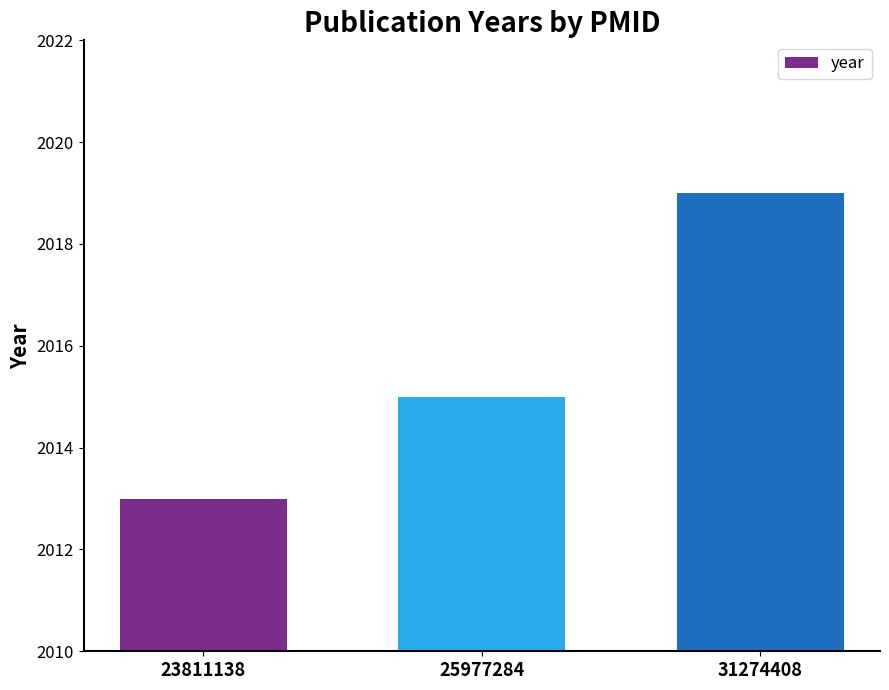

What is the value of the 1st bar from the left?

2013